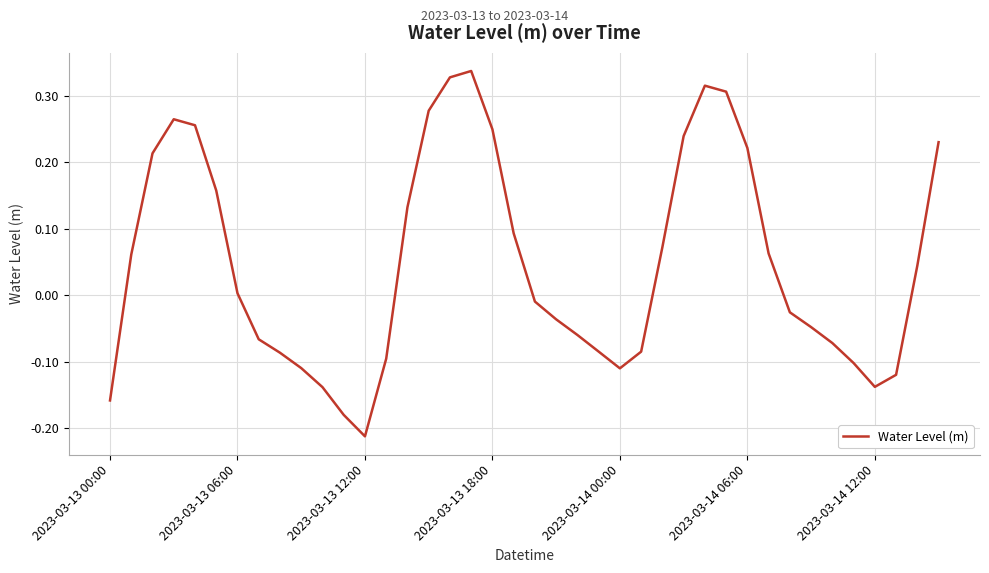

What is the difference between the maximum and minimum values?

0.5